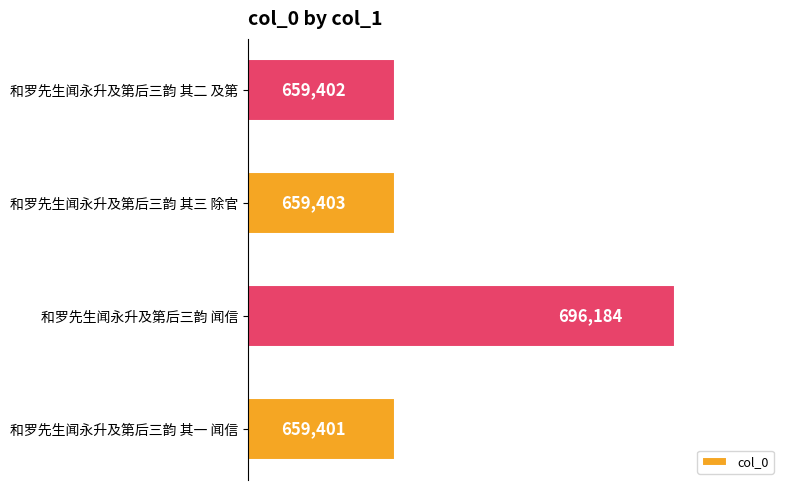

What is the approximate value at 和罗先生闻永升及第后三韵 其三 除官?

659403